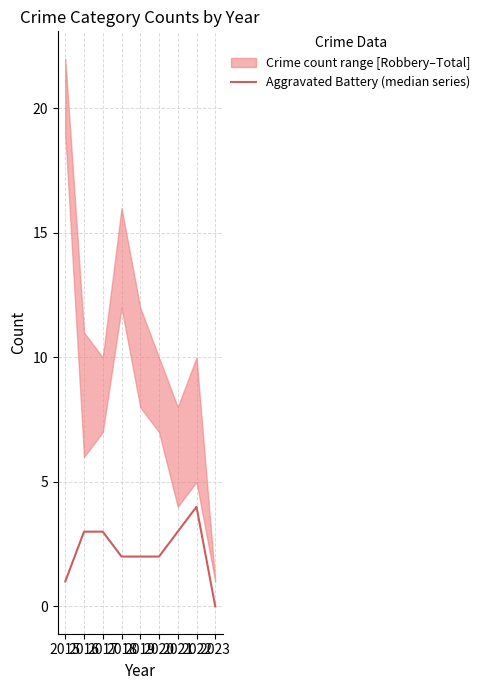

Between 2016 and 2023, which is larger?

2016